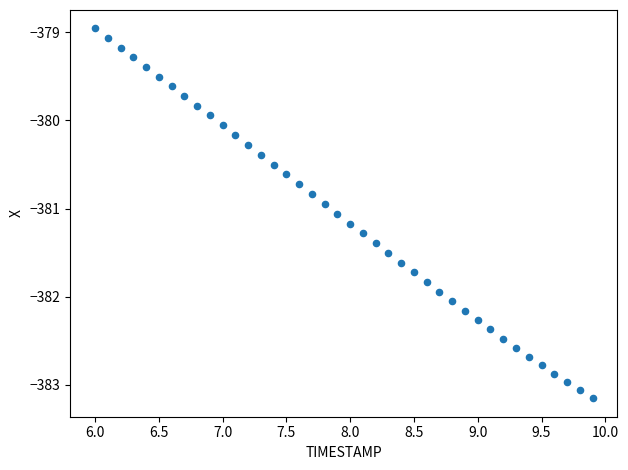

What is the range of X values (max minus min)?

3.9